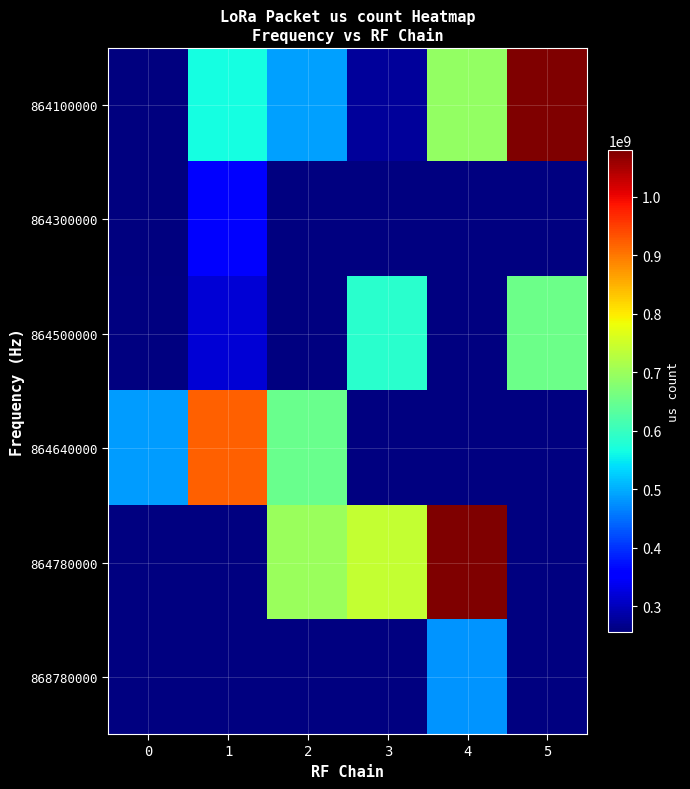

Read the 864640000 value at 0.

486097412.0